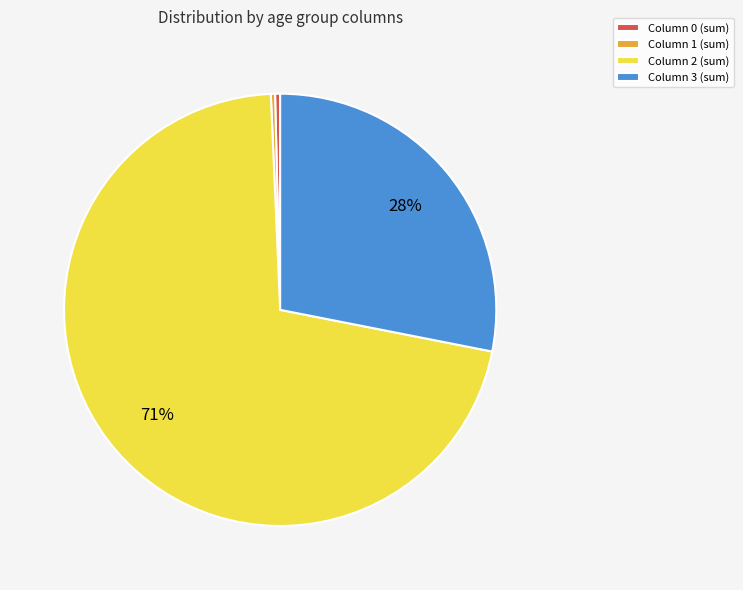

What is the largest slice in the pie chart?

Column 2 (sum)